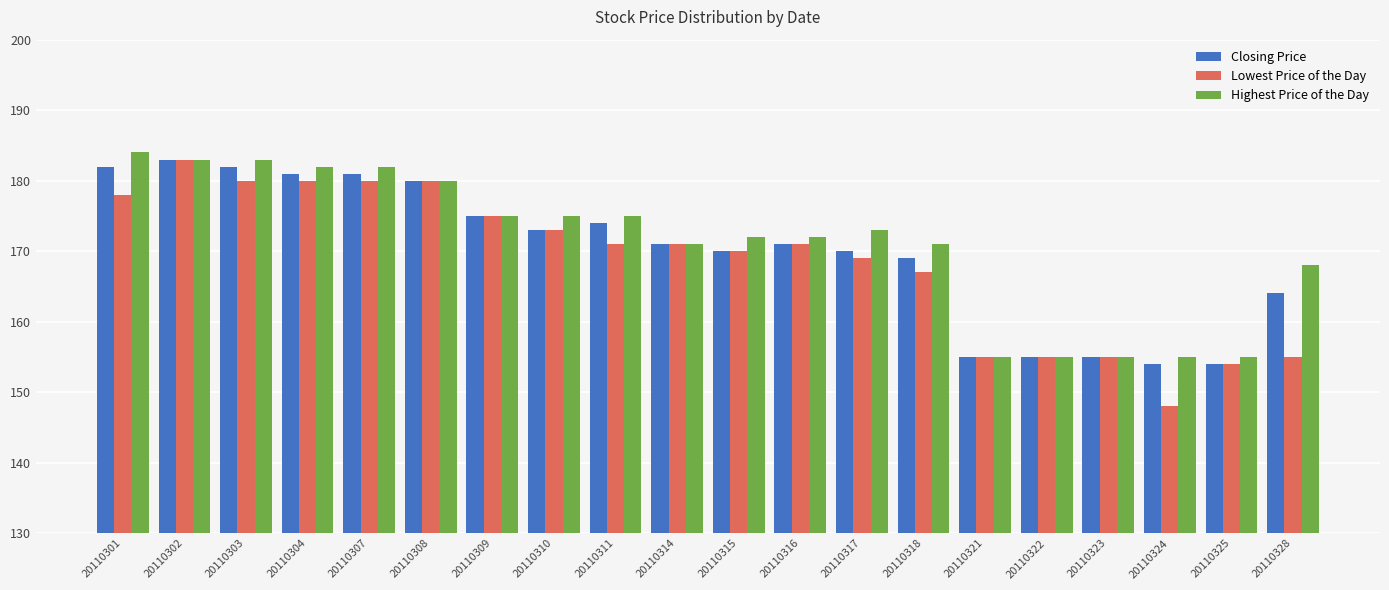

The Closing Price series shows 155 at 20110322. True or false?

True